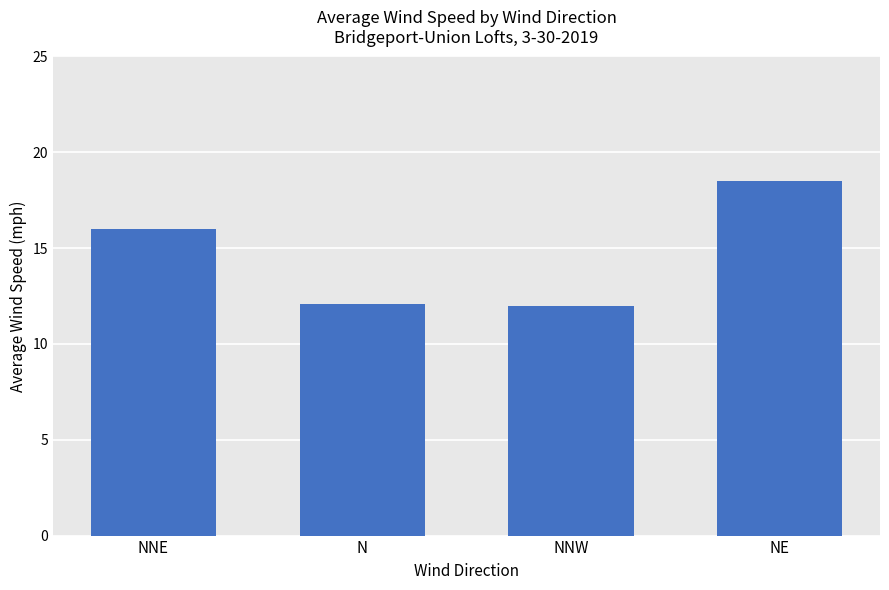

What is the value of the 4th bar from the left?

18.5